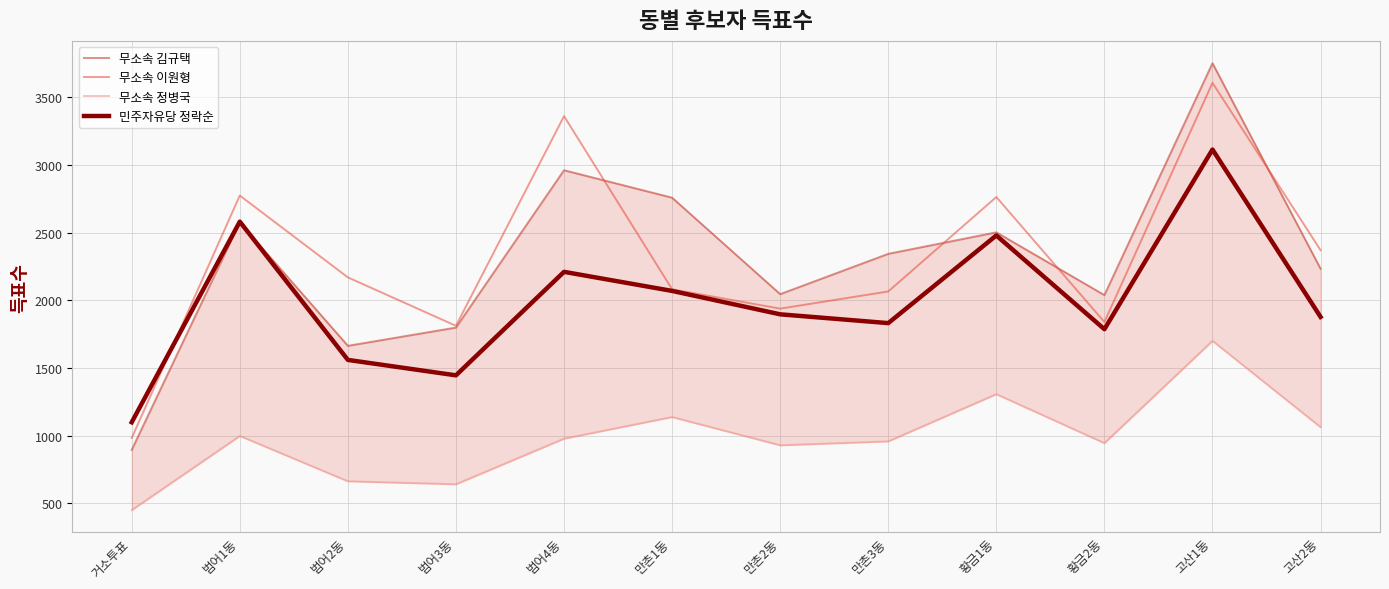

What is the difference between the highest and lowest values at 범어2동?

1507